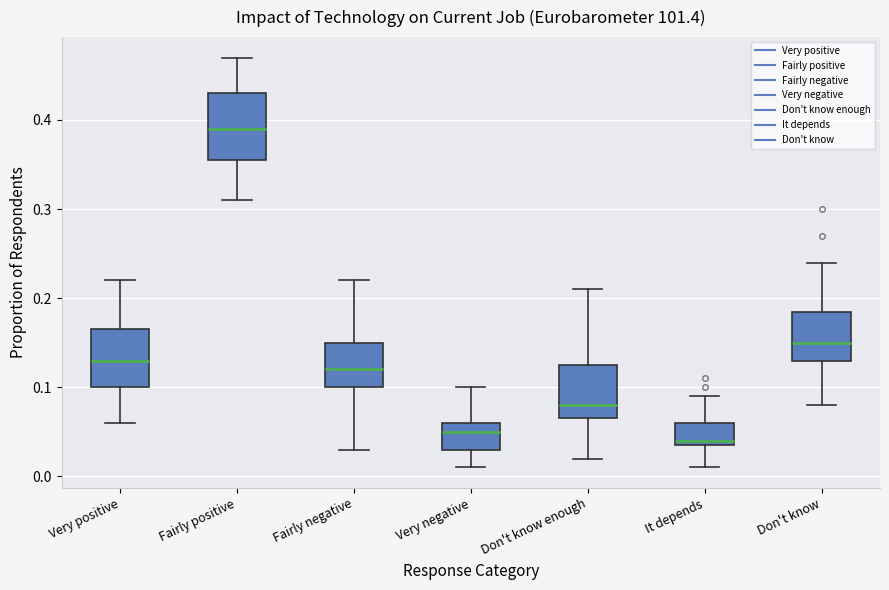

Reading left to right, transcribe this box plot: for each box, give where its median line is, the range the box spans, and where its two whiskers end, as read against the y-axis. The values are not printed on the chart, so give them approximately, as read against the axis.

Very positive: median 0.13, box 0.10 to 0.17, whiskers 0.06 to 0.22
Fairly positive: median 0.39, box 0.36 to 0.43, whiskers 0.31 to 0.47
Fairly negative: median 0.12, box 0.10 to 0.15, whiskers 0.03 to 0.22
Very negative: median 0.05, box 0.03 to 0.06, whiskers 0.01 to 0.10
Don't know enough: median 0.08, box 0.07 to 0.13, whiskers 0.02 to 0.21
It depends: median 0.04 (just above the box's lower edge), box 0.04 to 0.06, whiskers 0.01 to 0.09
Don't know: median 0.15, box 0.13 to 0.19, whiskers 0.08 to 0.24